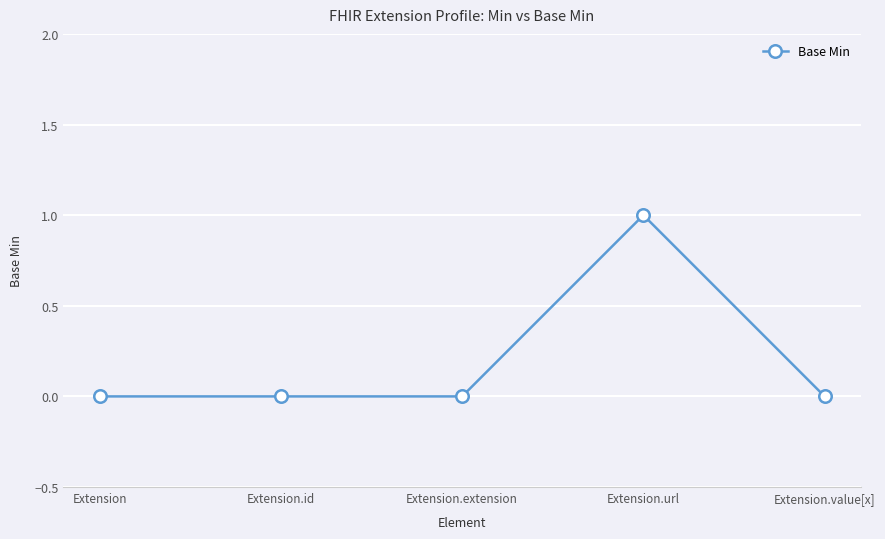

True or false: the data has more than 0 interior local peaks.

True